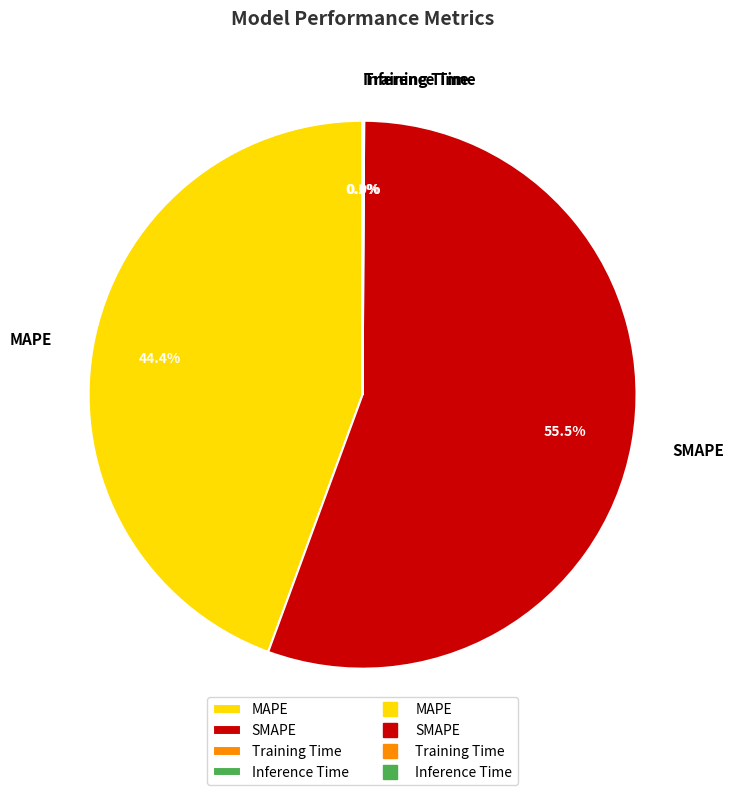

Which slice is the largest?

SMAPE